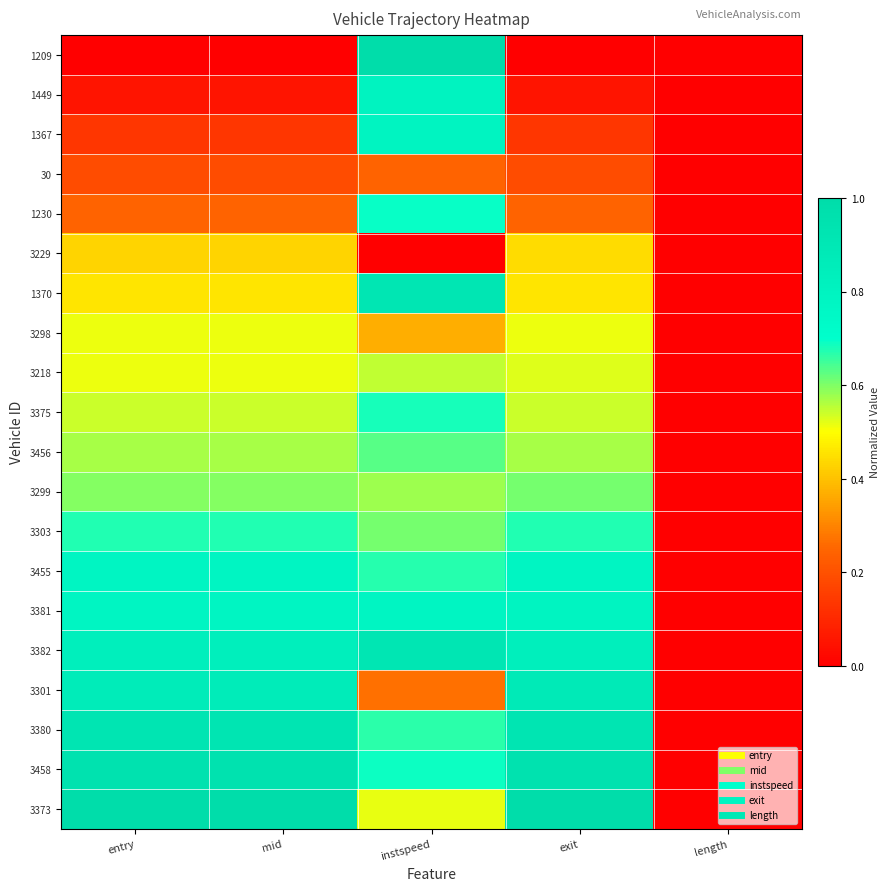

Between exit and length, which is larger?

exit